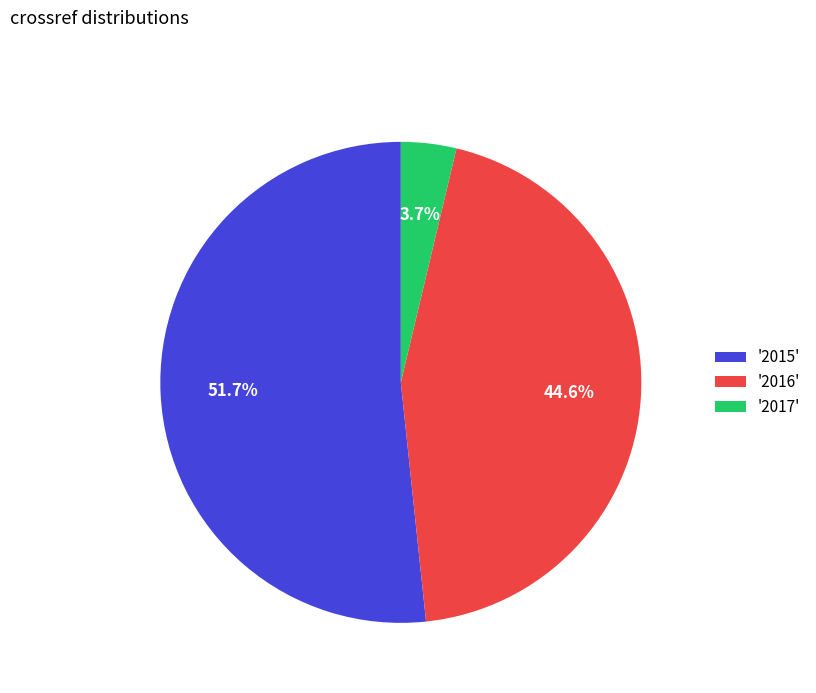

Count the number of slices in the pie.

3